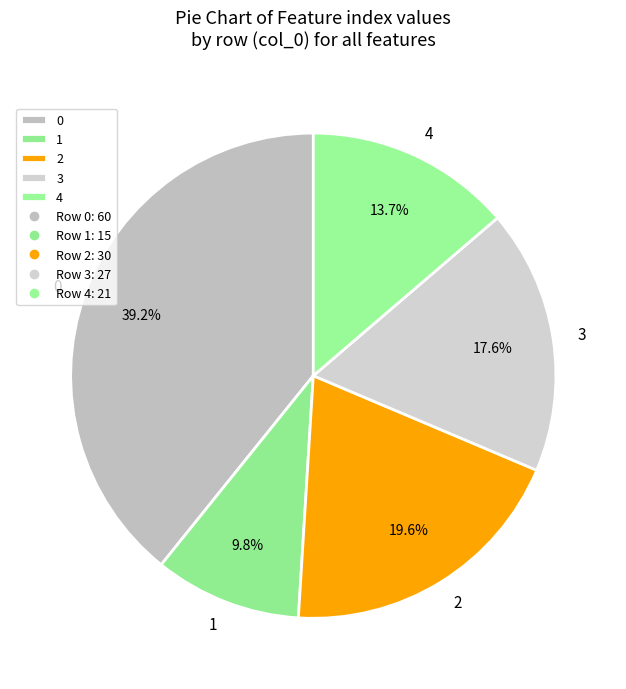

True or false: 0 accounts for 29% of the total.

False